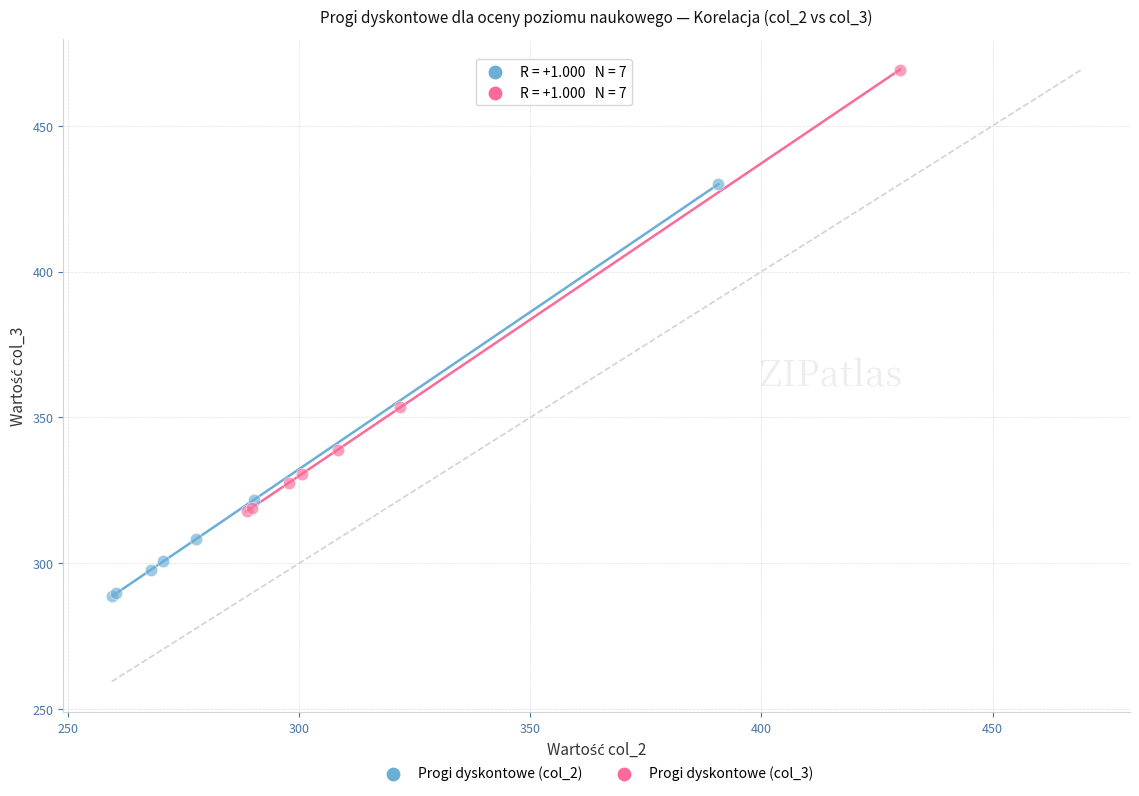

Which series contains the lowest Y value?

Progi dyskontowe (col_2)